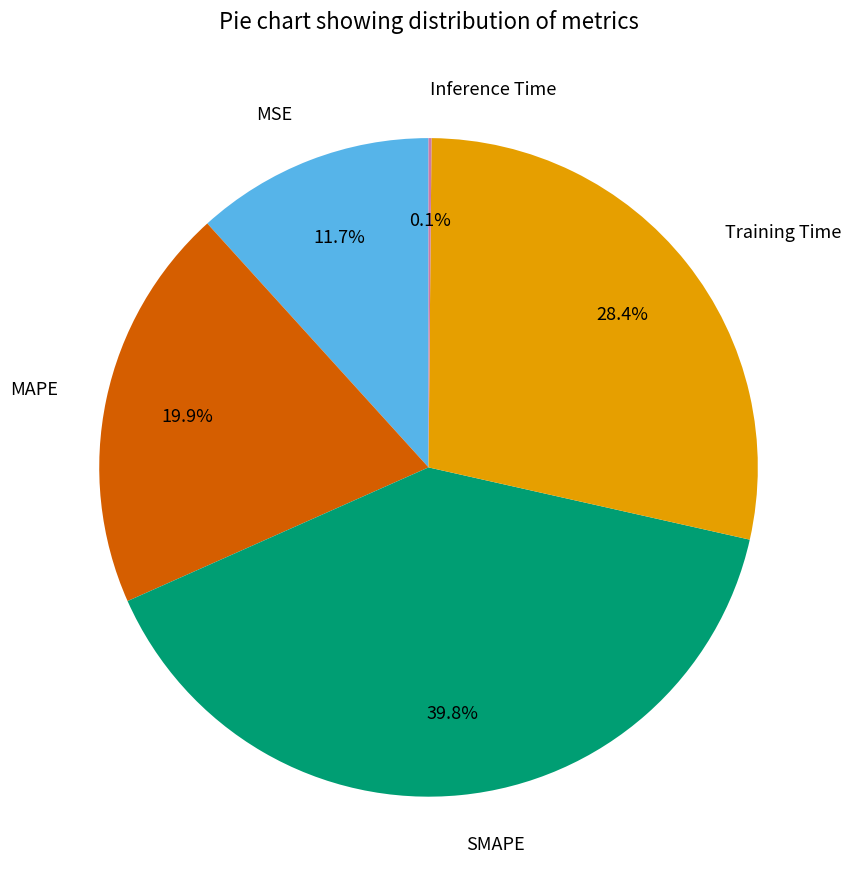

Which has a higher value, MAPE or Training Time?

Training Time